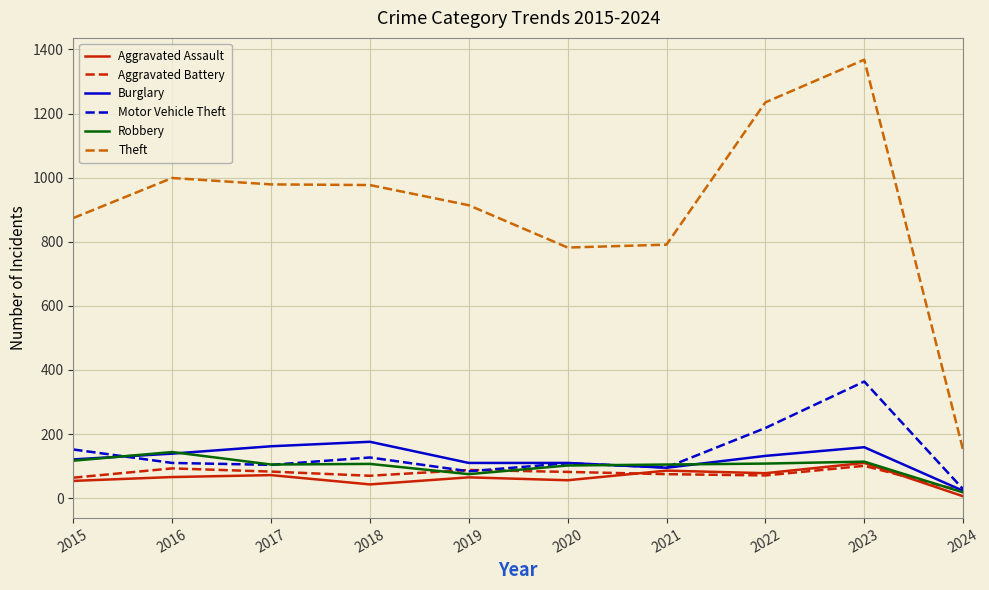

The value of Burglary at 2016 is 85. True or false?

False